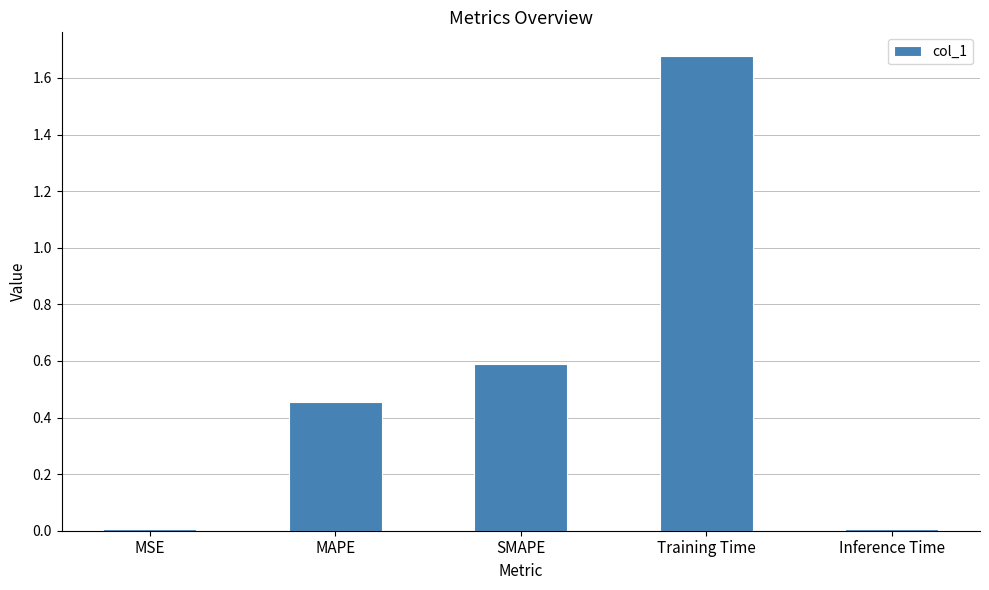

What is the label of the 2nd bar from the right?

Training Time